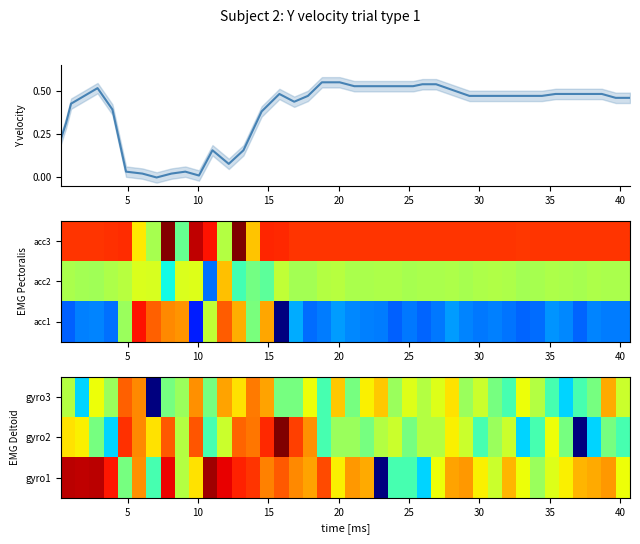

Count the number of categories in the chart.

40